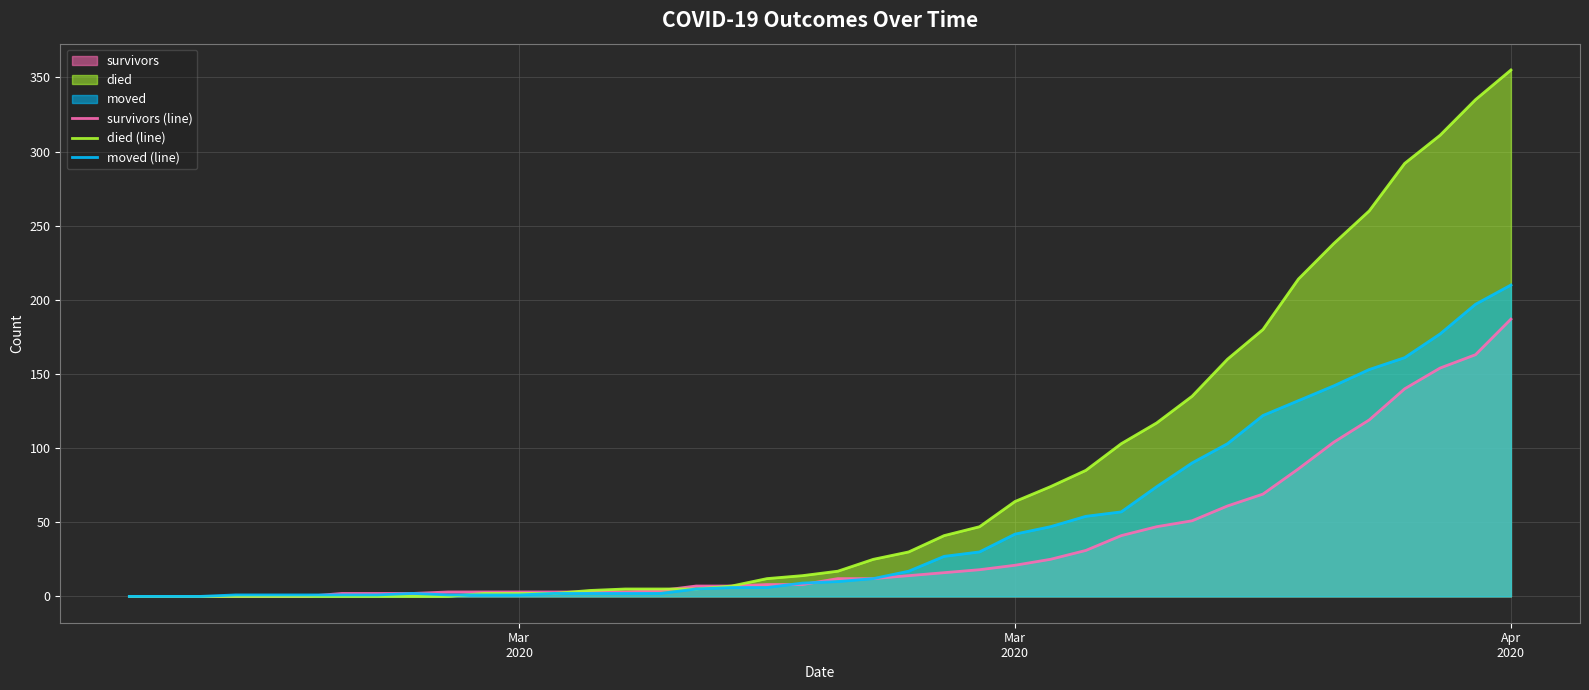

Rank the series by their maximum value, from lowest to highest.

survivors (line), moved (line), died (line)